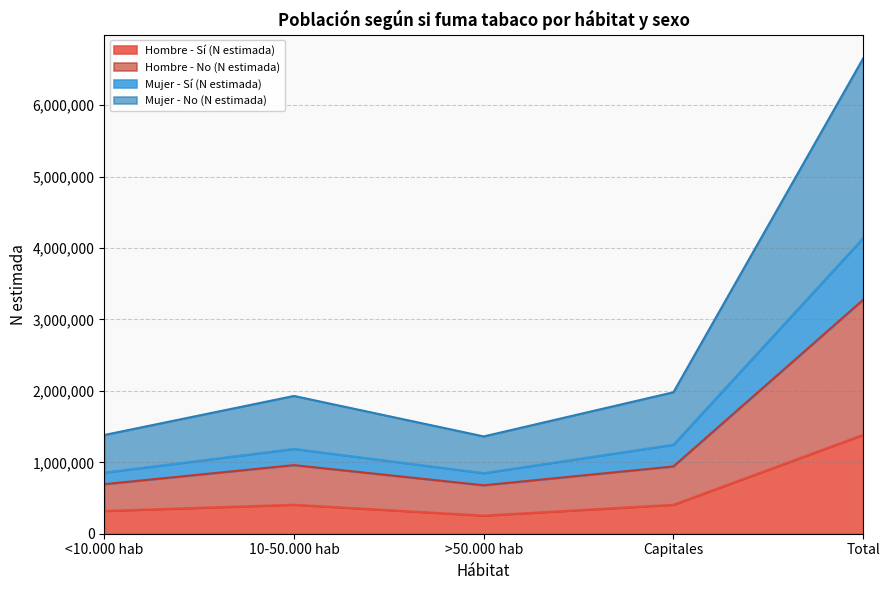

Reading left to right, what are all the values shown in this chart?

Hombre - Sí (N estimada): 319281	406281	253975	405745	1385281
Hombre - No (N estimada): 694012	960758	678509	942222	3275501
Mujer - Sí (N estimada): 855811	1187894	848510	1246616	4138831
Mujer - No (N estimada): 1382363	1929151	1362350	1980834	6654698